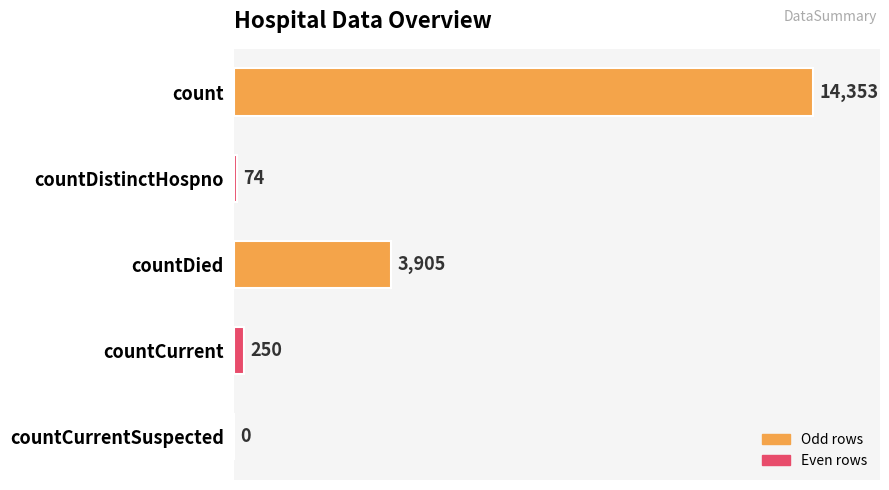

The chart shows a value of 14353 at count. True or false?

True